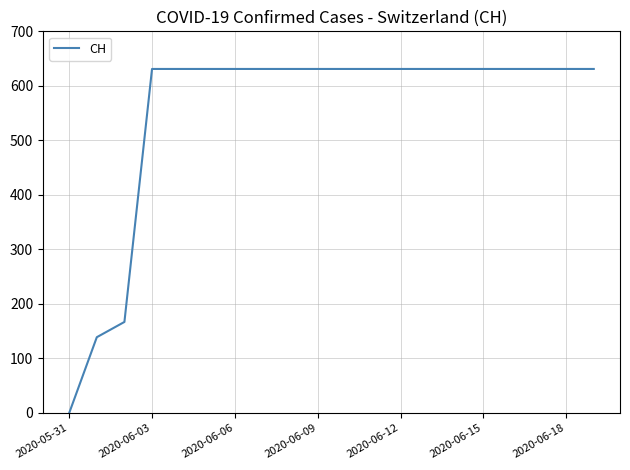

What is the difference between the maximum and minimum values?

631